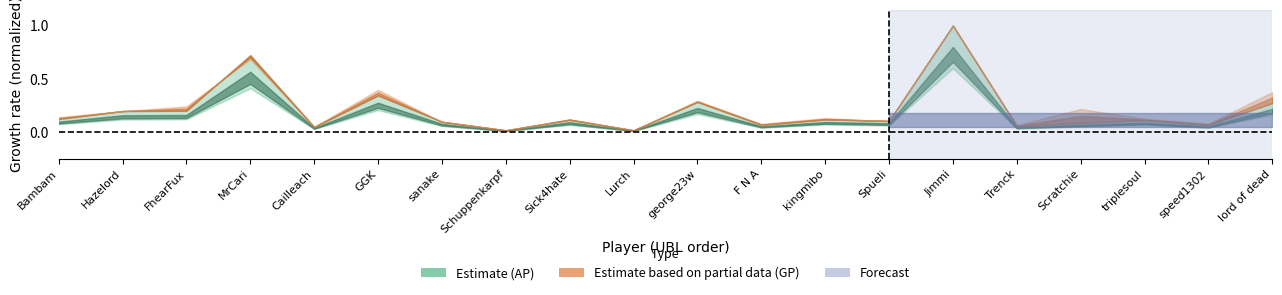

Where is the first local minimum?

Cailleach